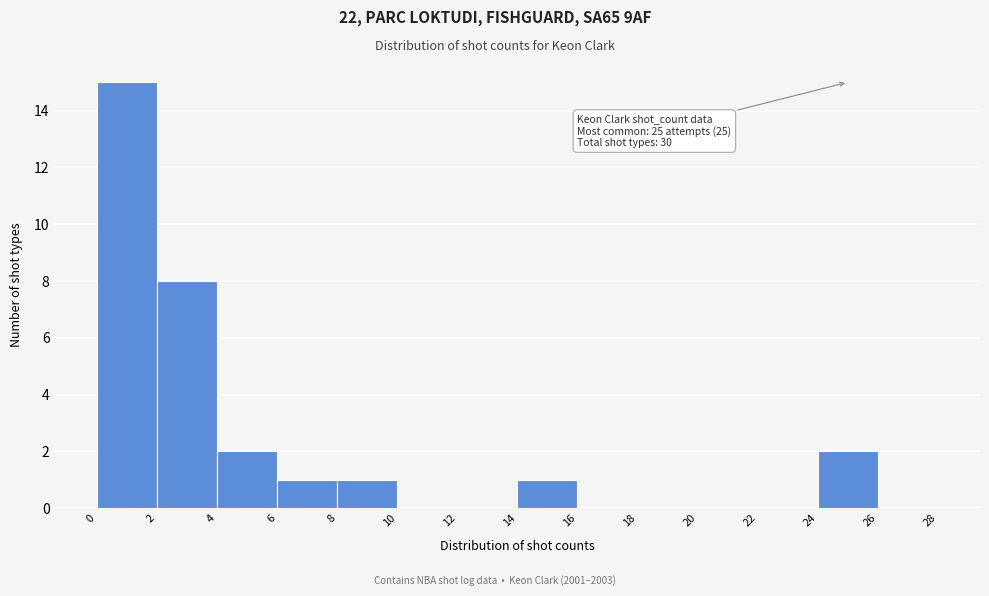

Which range on the x-axis has the tallest bar?

0 to 2